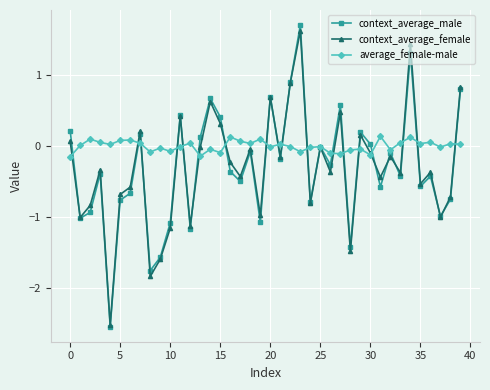

Which series has the largest range (max minus min)?

context_average_male